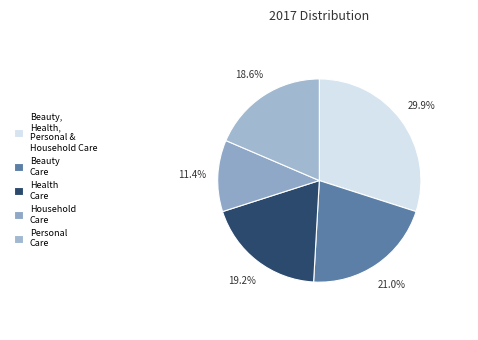

To the nearest percent, what portion does Personal Care represent?

19%